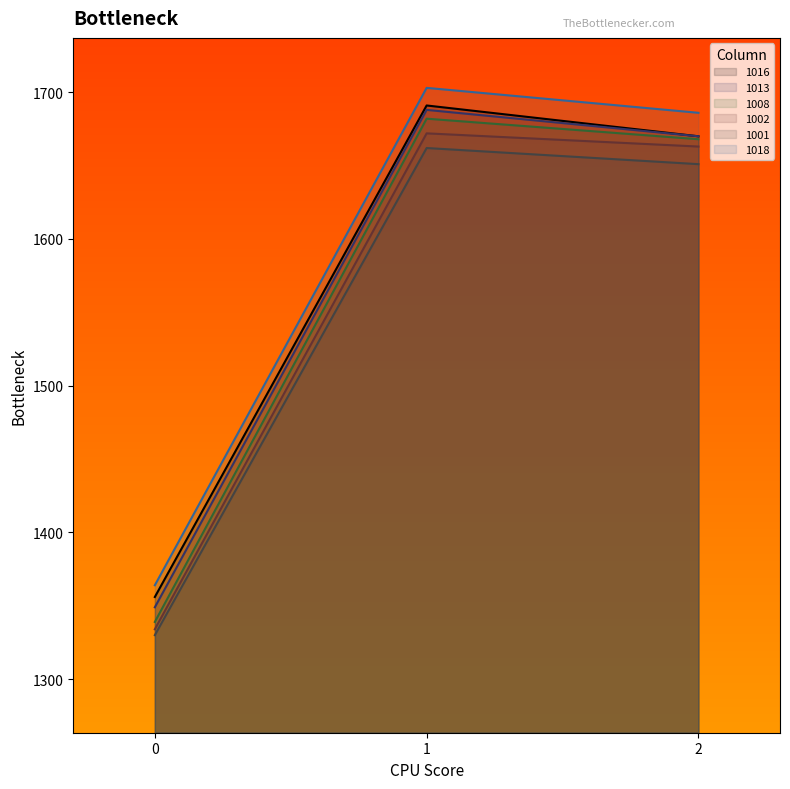

At 1, list the series in order from smallest to largest.

1001, 1002, 1008, 1013, 1016, 1018